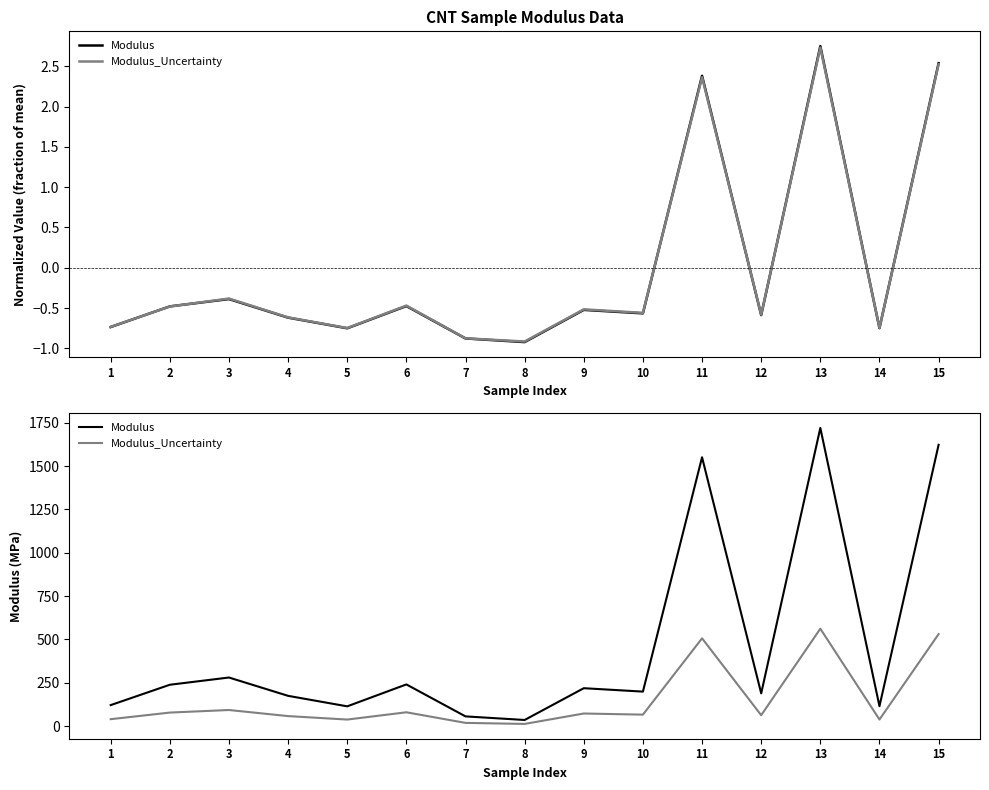

Which series has the widest spread of values?

Modulus